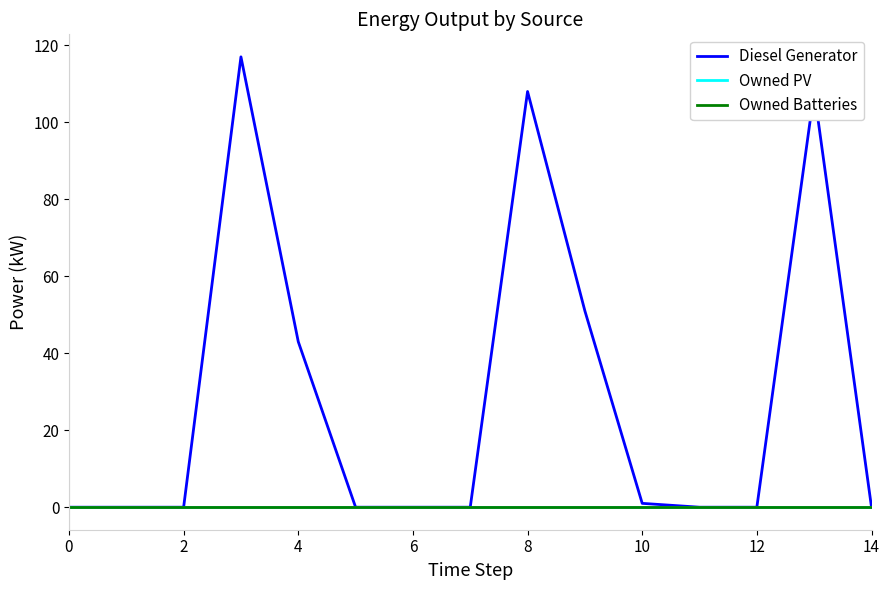

Is this an area chart (filled region under the line)?

No